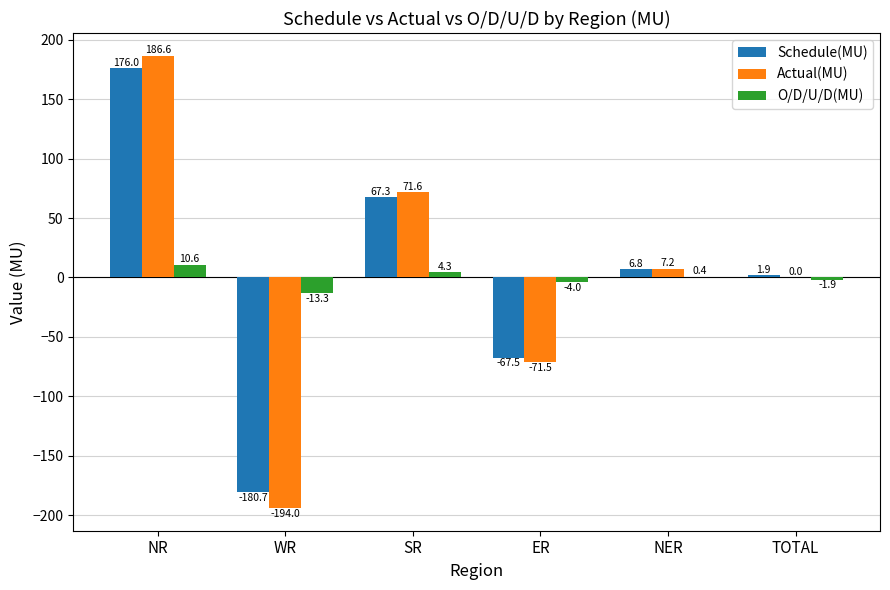

What is the total value across all series at NER?

14.4